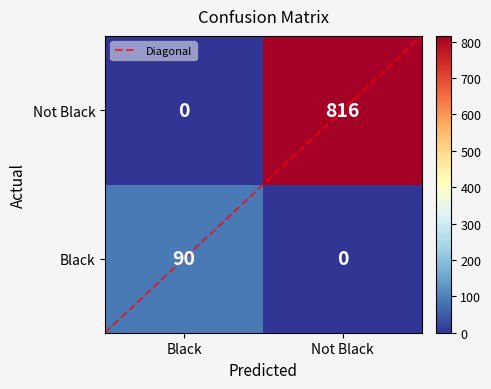

What is the spread (max minus min) of values at Black?

90